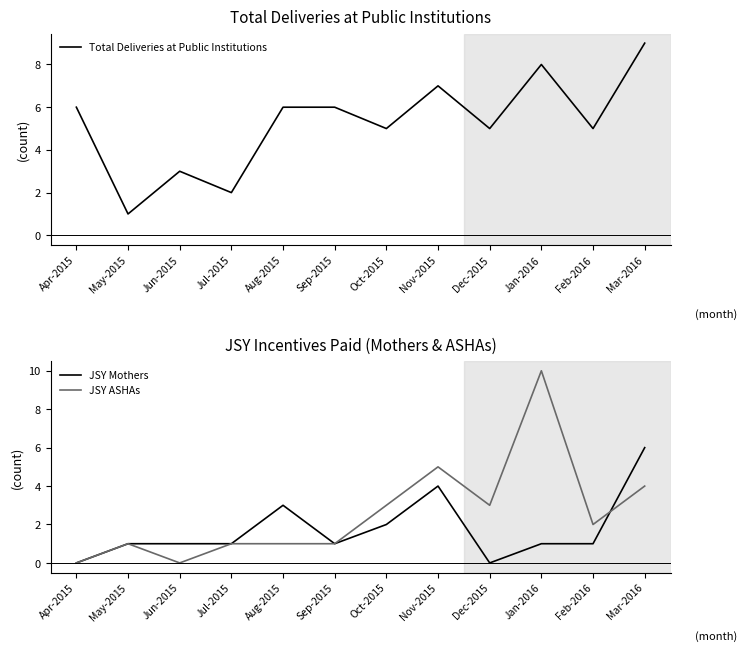

Where is the first local minimum for JSY ASHAs?

Jun-2015